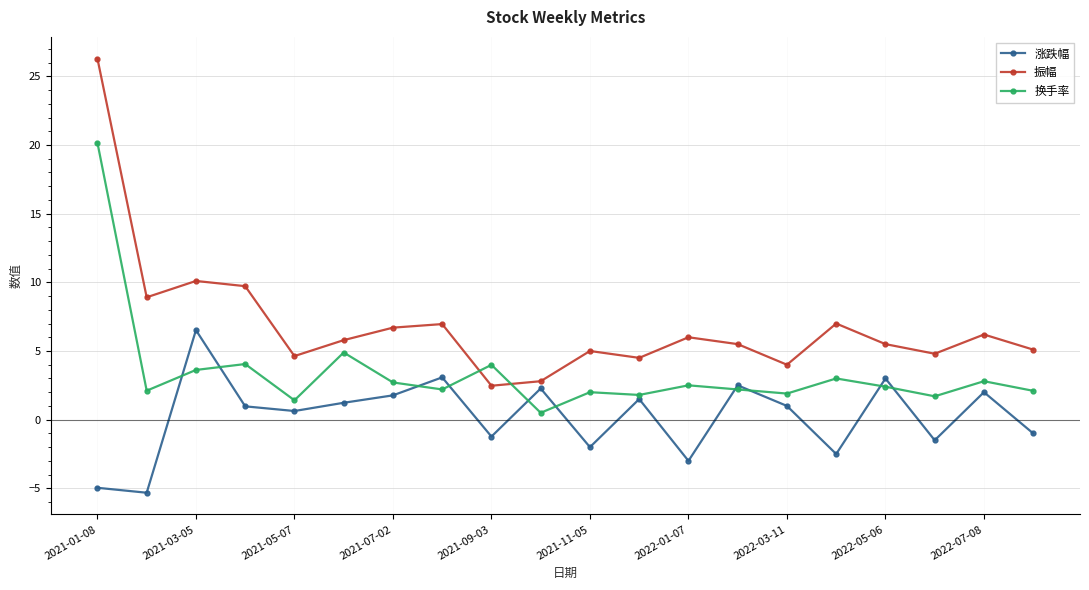

What is the value of the 振幅 point at the 14th from the left?

5.5